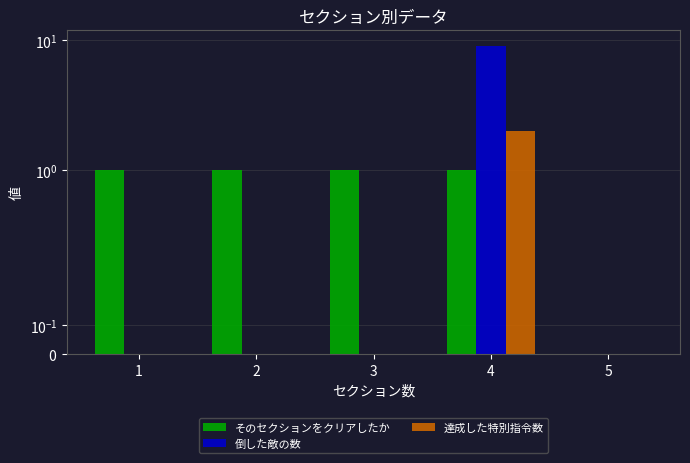

Where is 達成した特別指令数 nearest to the value 1?

1